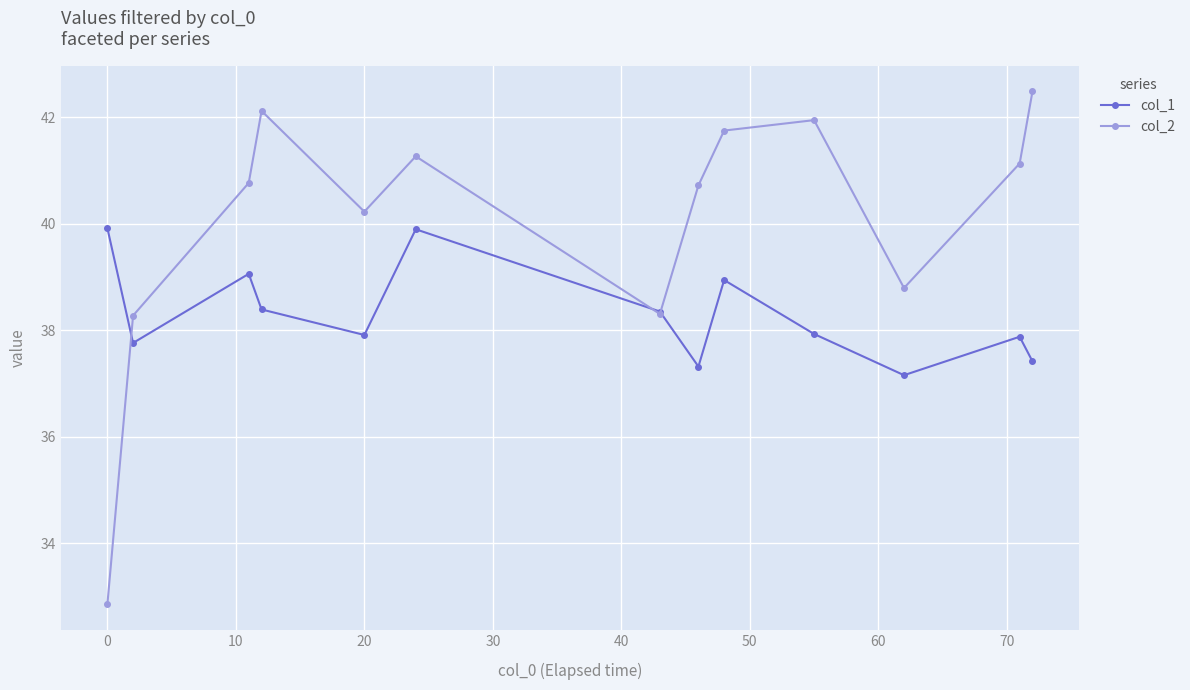

True or false: col_2 and col_1 intersect in this chart.

True